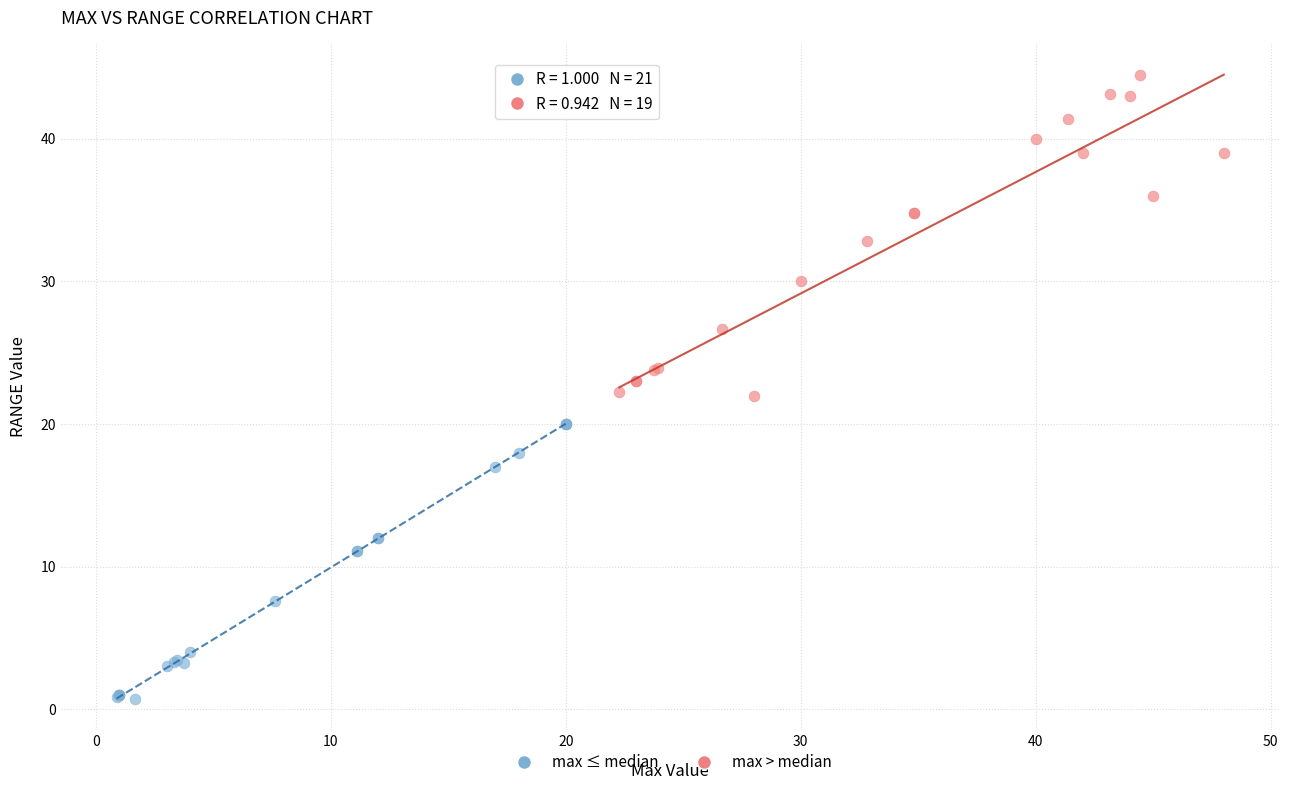

Which series reaches the minimum Y coordinate?

max ≤ median